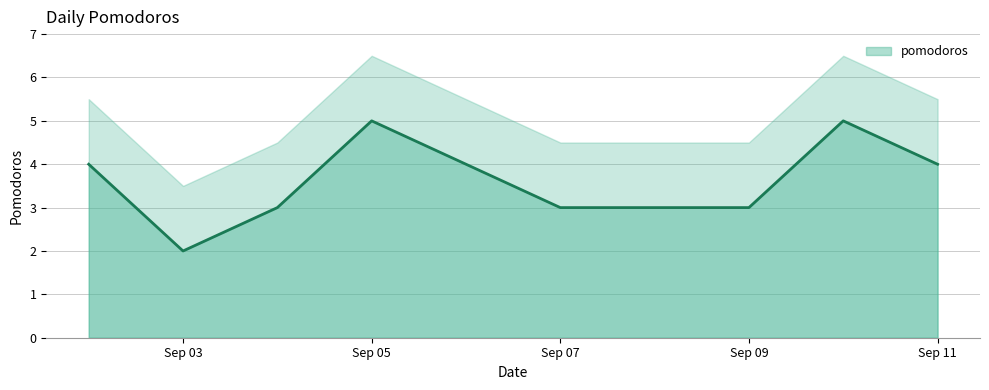

The value of pomodoros at Sep 05 is 5. True or false?

True